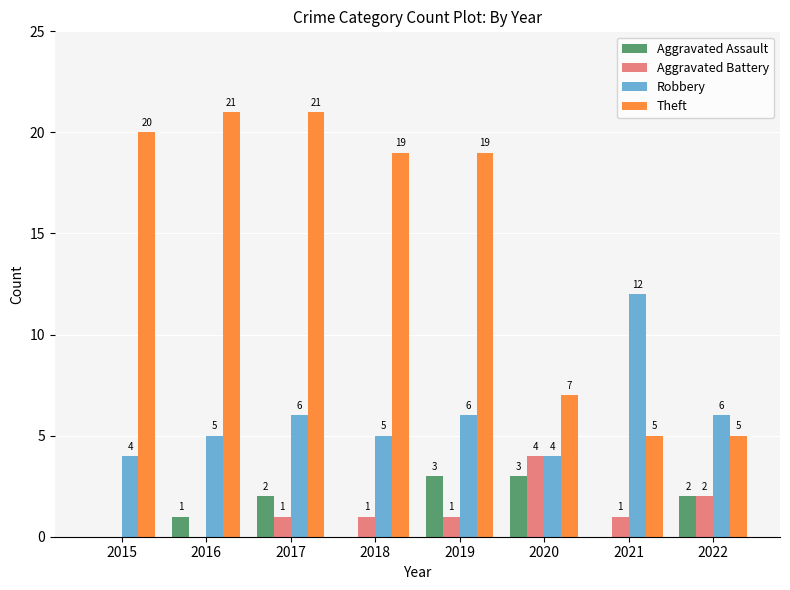

Reading left to right, list all the values displayed in this chart.

Aggravated Assault: 0	1	2	0	3	3	0	2
Aggravated Battery: 0	0	1	1	1	4	1	2
Robbery: 4	5	6	5	6	4	12	6
Theft: 20	21	21	19	19	7	5	5